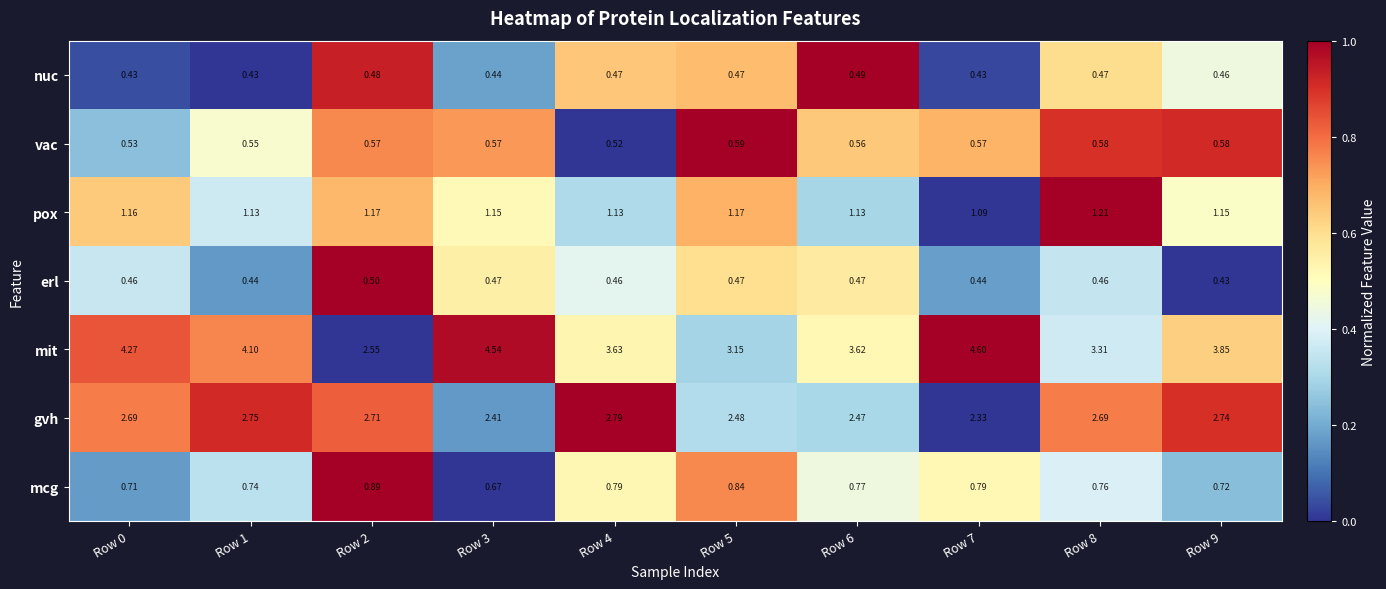

Is the value of vac at Row 2 greater than the value of erl at Row 1?

Yes